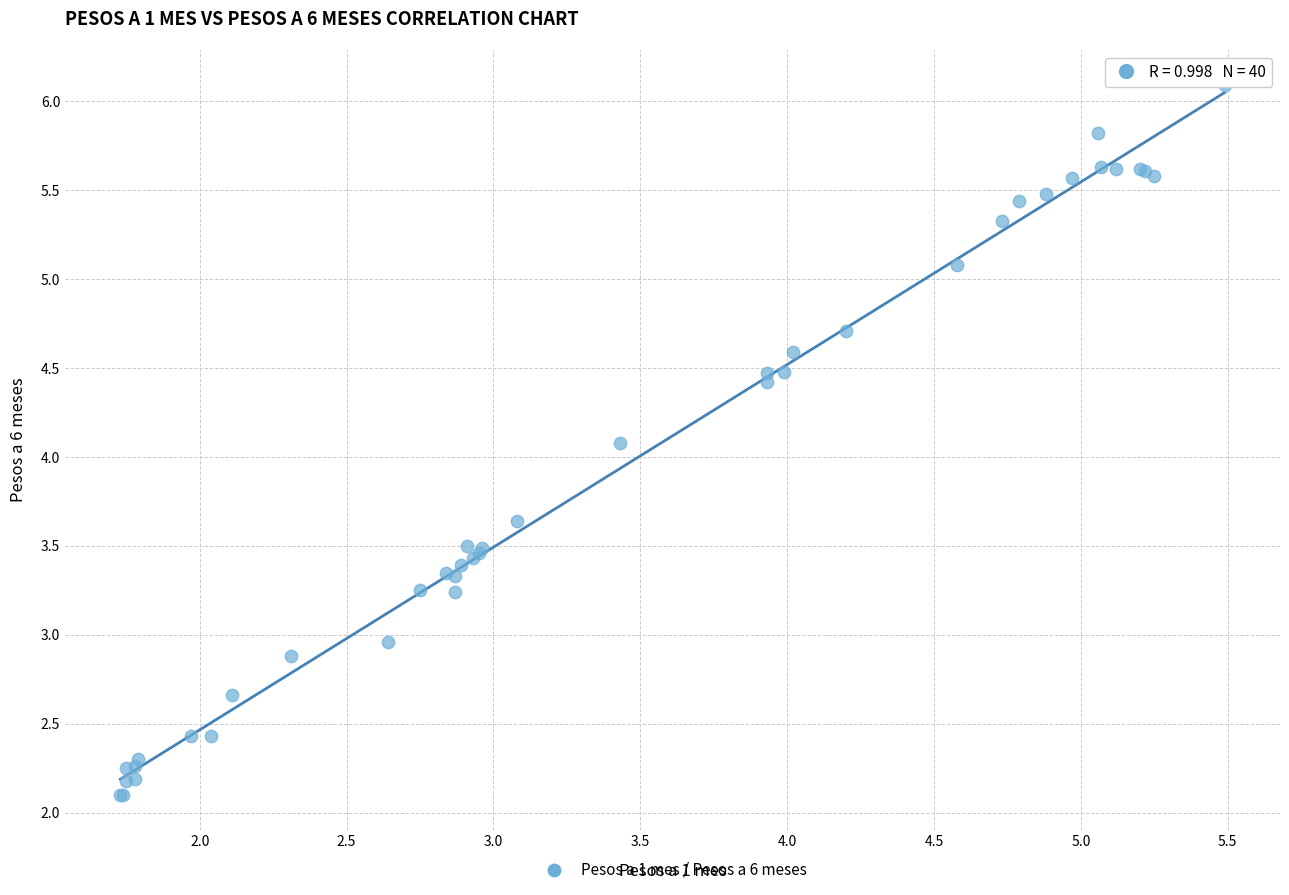

What Y value in the scatter plot is closest to 4?

4.1